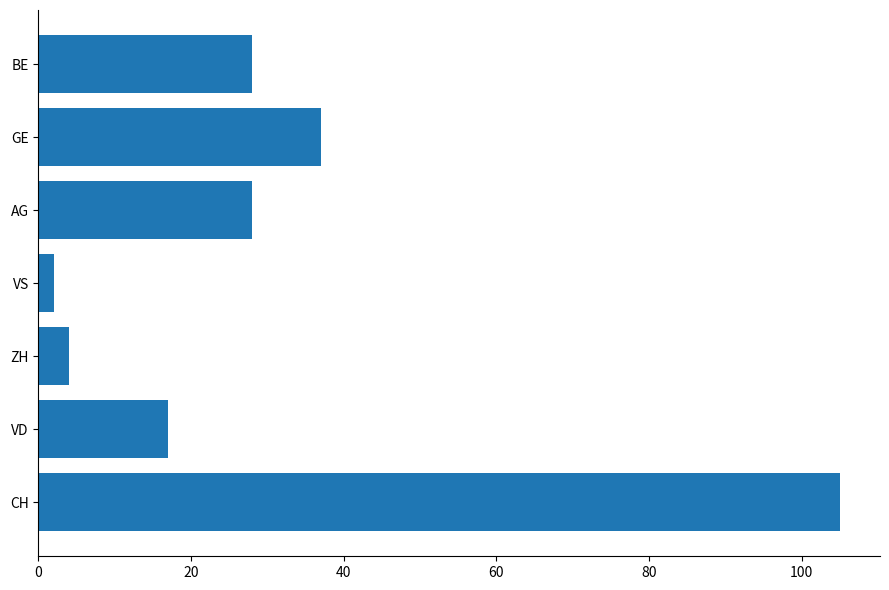

Which has a higher value, GE or BE?

GE